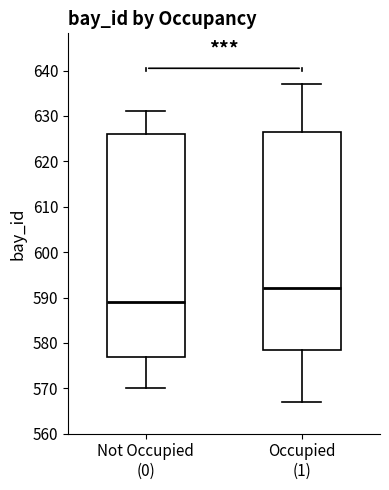

Reading left to right, read every box against the y-axis: the position of its median line, the range the box covers, and the ends of its whiskers. The values are not printed on the chart, so give them approximately, as read against the axis.

Not Occupied (0): median 589, box 577 to 626, whiskers 570 to 631
Occupied (1): median 592, box 579 to 627, whiskers 567 to 637